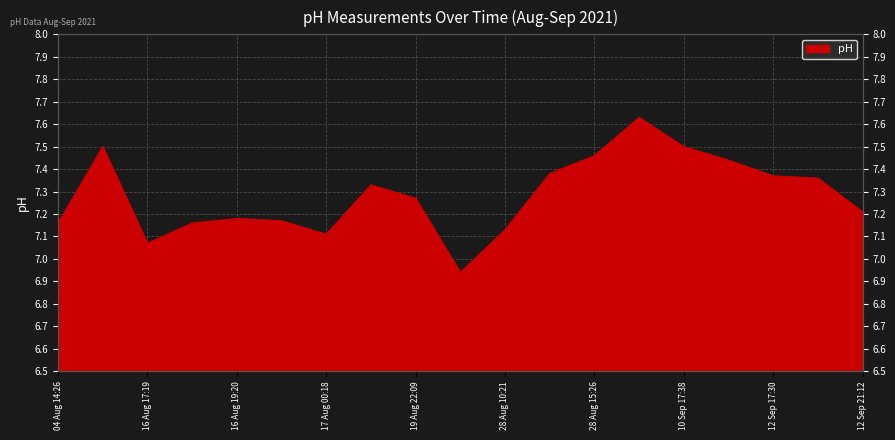

Reading left to right, list all the values displayed in this chart.

7.2	7.5	7.1	7.2	7.2	7.2	7.1	7.3	7.3	6.9	7.1	7.4	7.5	7.6	7.5	7.4	7.4	7.4	7.2